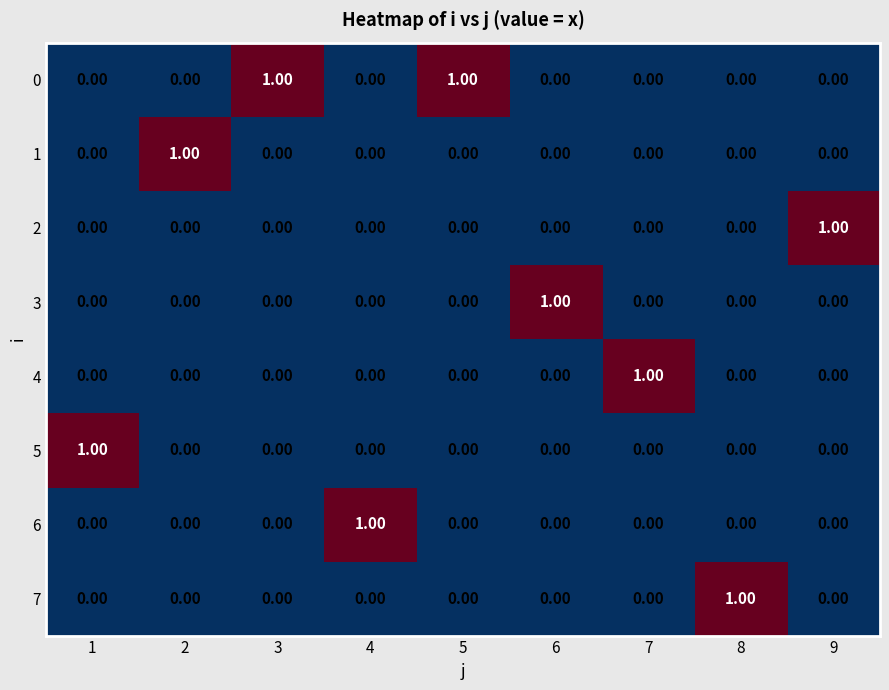

Is the value of 4 at 7 greater than the value of 0 at 9?

Yes